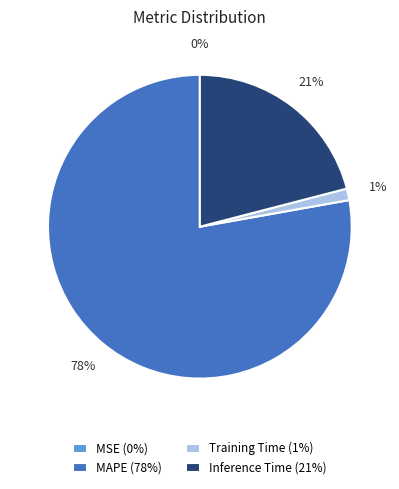

To the nearest percent, what is the average slice percentage?

25%